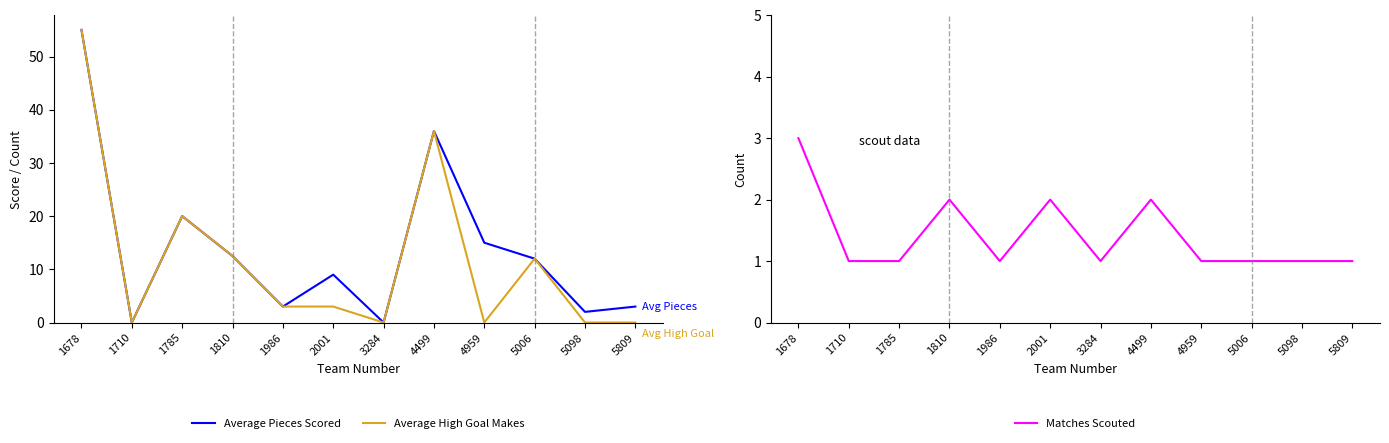

What is the difference between the highest and lowest values at 5098?

2.0